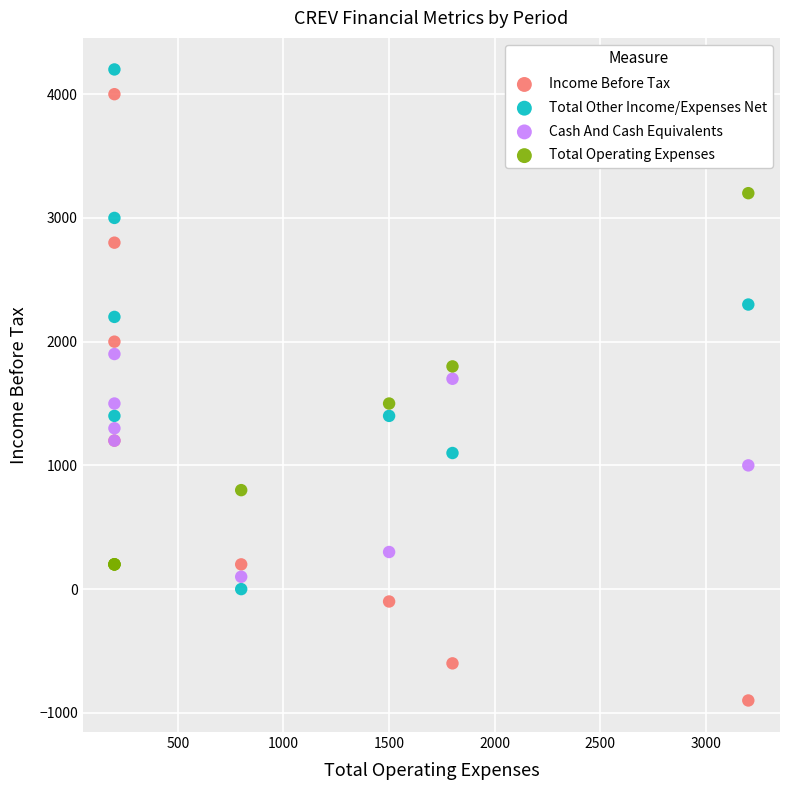

What are all the series names shown in the legend?

Income Before Tax, Total Other Income/Expenses Net, Cash And Cash Equivalents, Total Operating Expenses